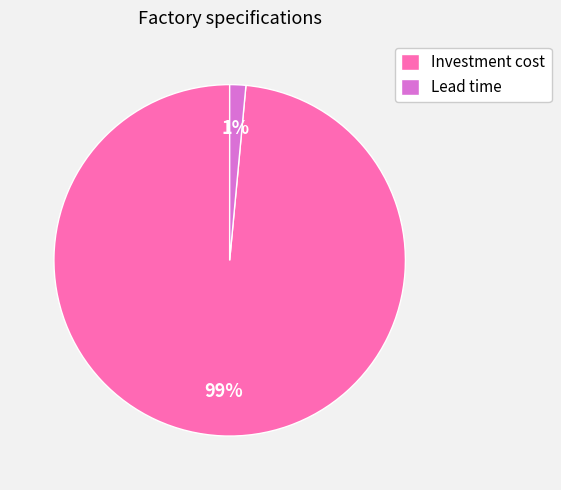

Which category has the biggest portion of the pie?

Investment cost